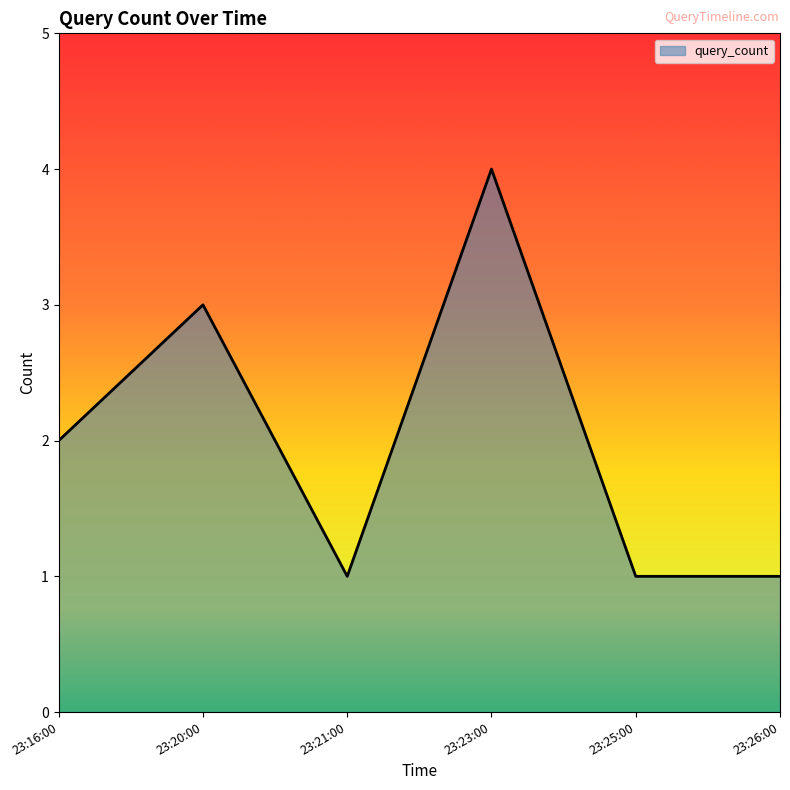

How many series are shown in this chart?

1